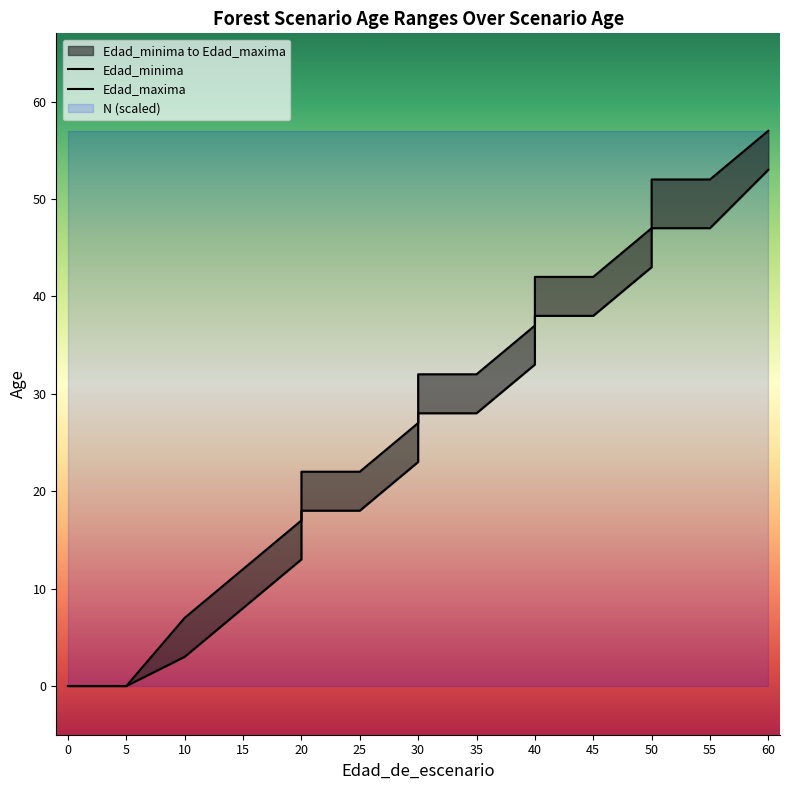

Reading left to right, extract all data points from this chart.

Edad_minima: 0	0	3	8	13	18	18	23	28	28	33	38	38	43	47	47	53
Edad_maxima: 0	0	7	12	17	22	22	27	32	32	37	42	42	47	52	52	57